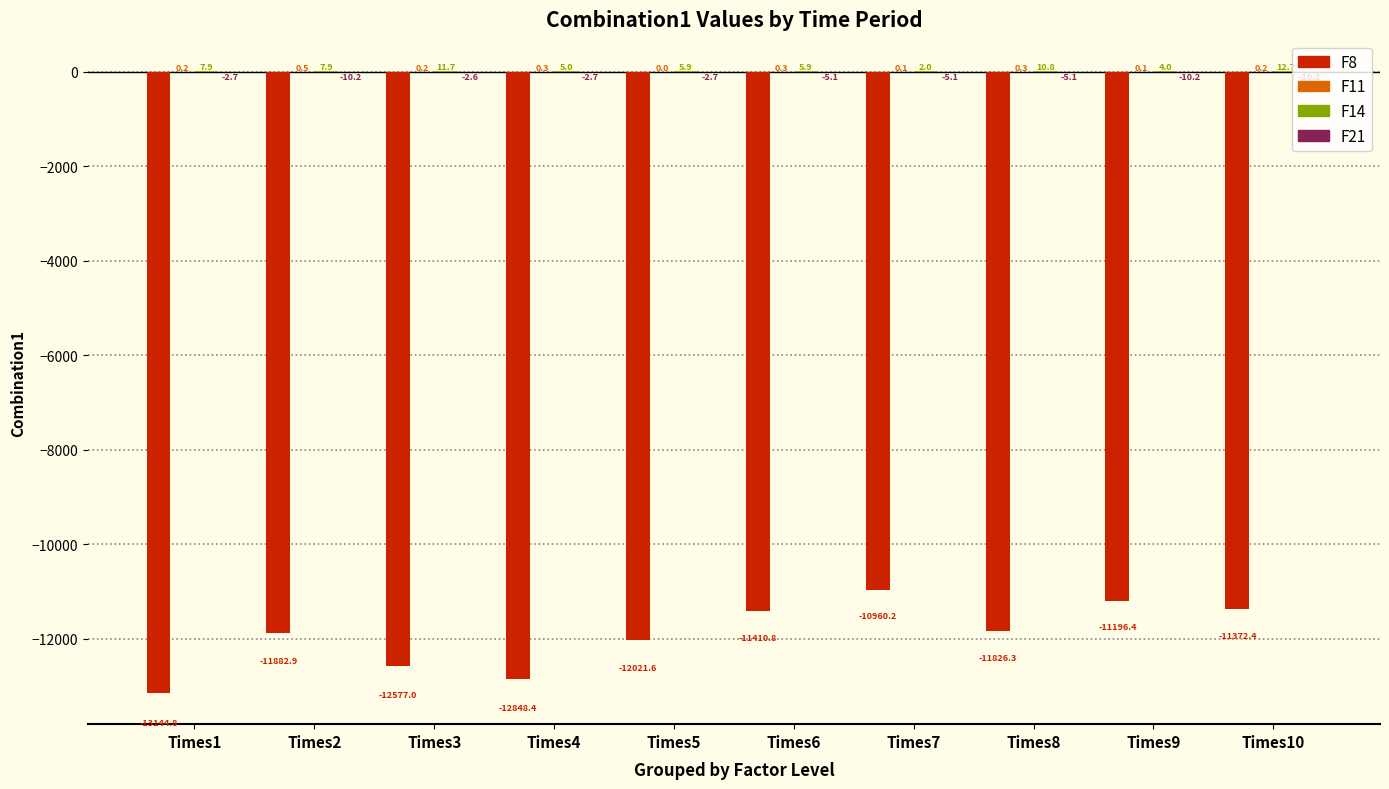

At which category is the sum across all series the highest?

Times7